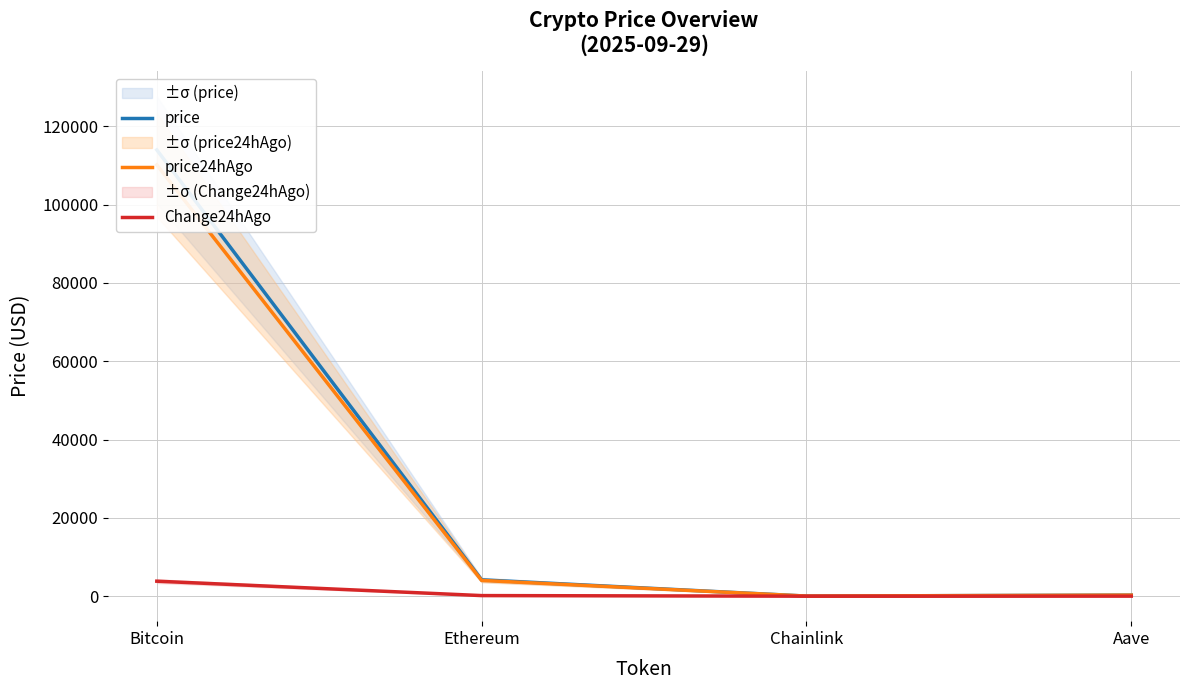

The value of Change24hAgo at Bitcoin is 1915.2. True or false?

False